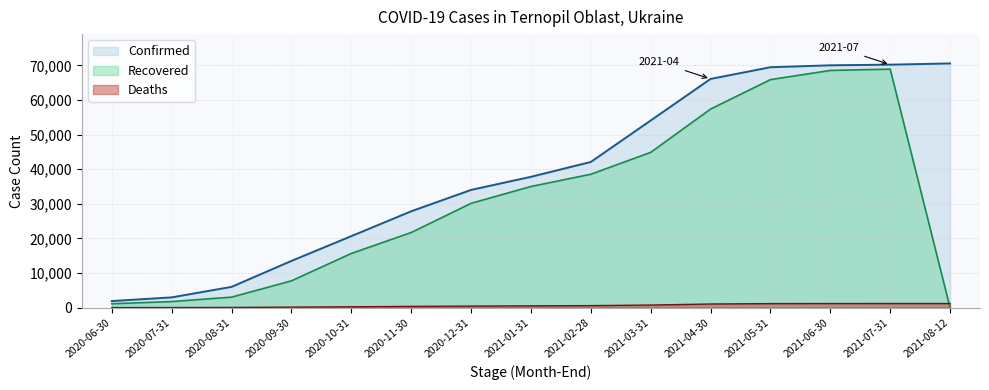

How many positive values does the Recovered series have?

14